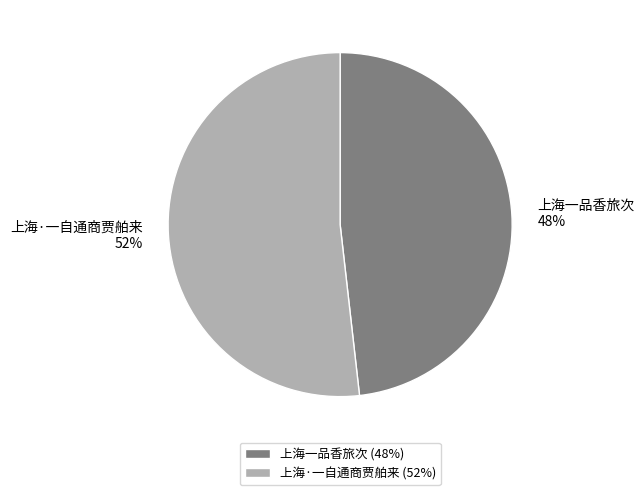

How many segments does this pie chart have?

2